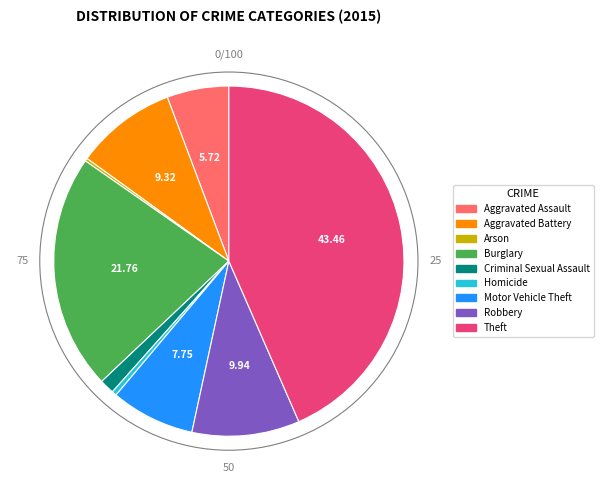

Which category has the biggest portion of the pie?

Theft